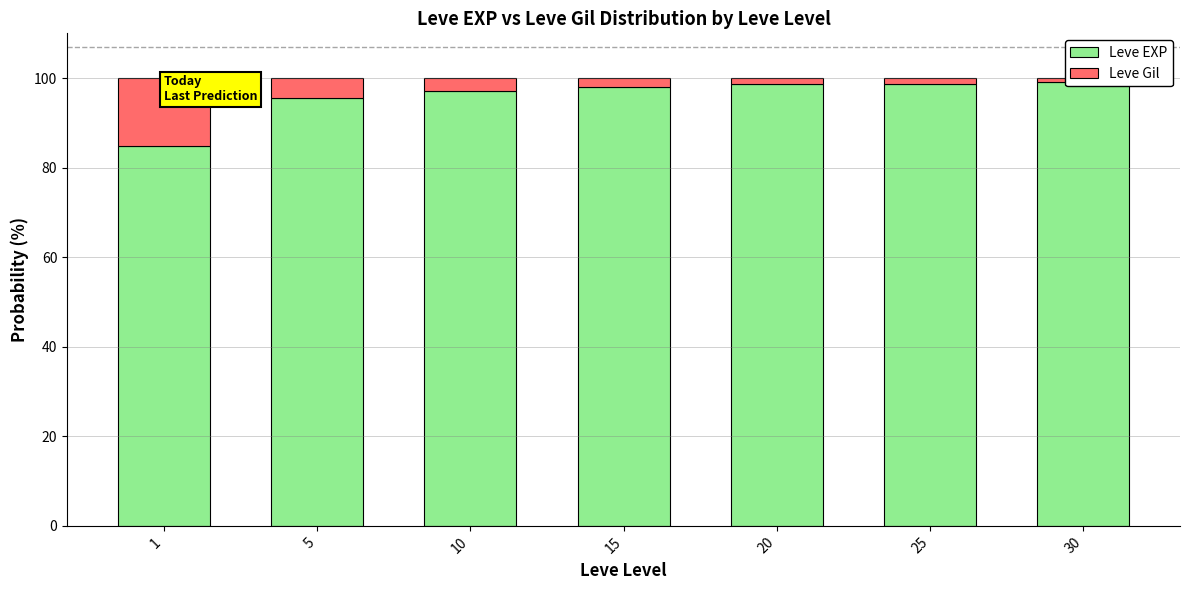

List the labels in order of Leve Gil value, largest first.

1, 5, 10, 15, 20, 25, 30